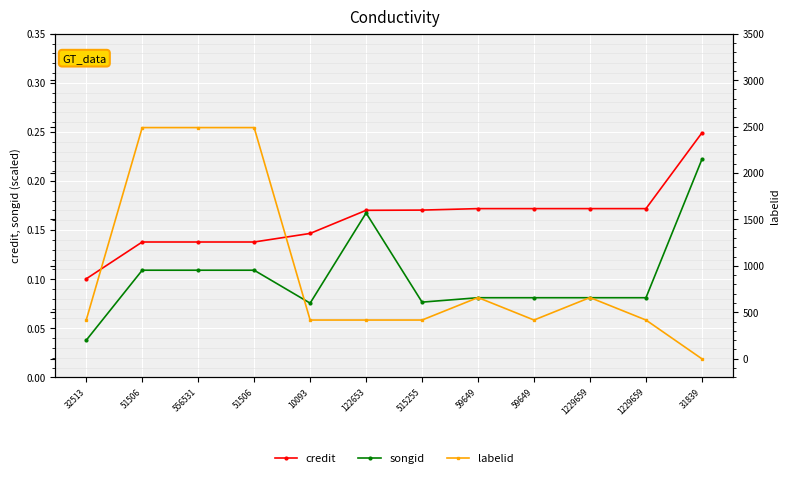

Is it true that labelid equals 4236.2 at 556531?

False